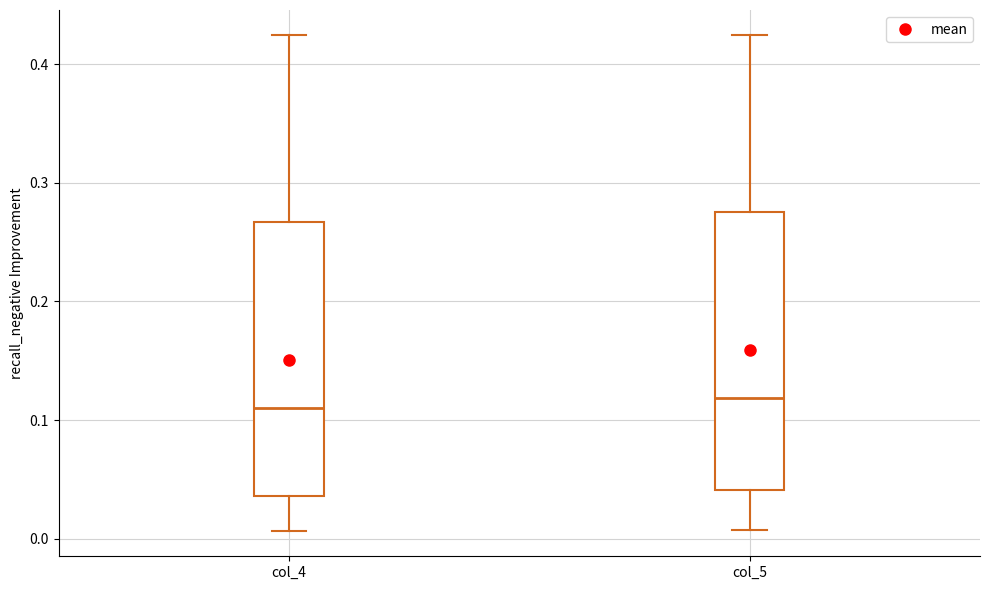

Reading left to right, transcribe this box plot: for each box, give where its median line is, the range the box spans, and where its two whiskers end, as read against the y-axis. The values are not printed on the chart, so give them approximately, as read against the axis.

col_4: median 0.11, box 0.04 to 0.27, whiskers 0.01 to 0.42
col_5: median 0.12, box 0.04 to 0.28, whiskers 0.01 to 0.42